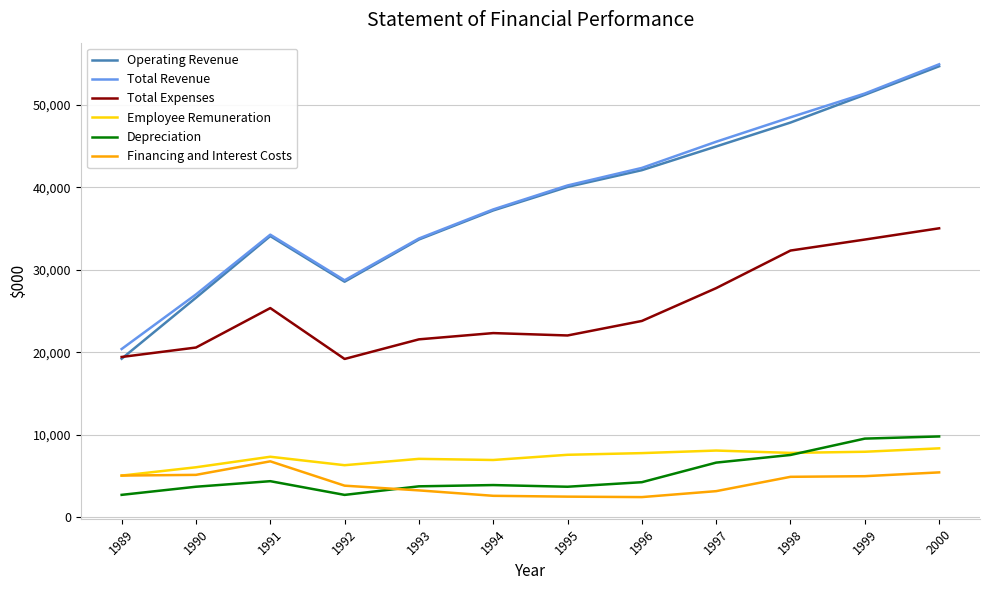

At which label does Financing and Interest Costs reach its peak?

1991